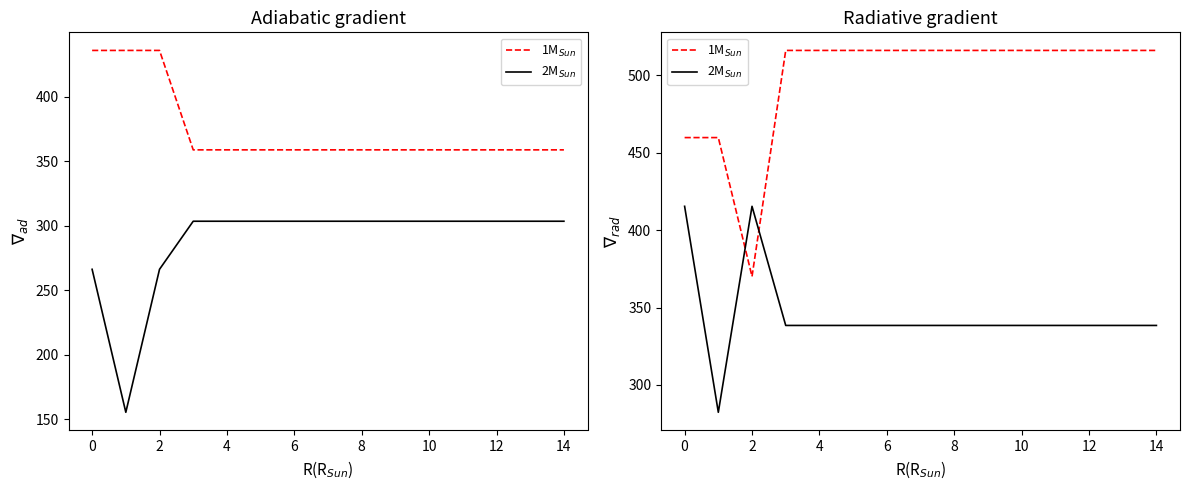

True or false: 1M$_{Sun}$ has more than 2 points higher than both neighbors.

False